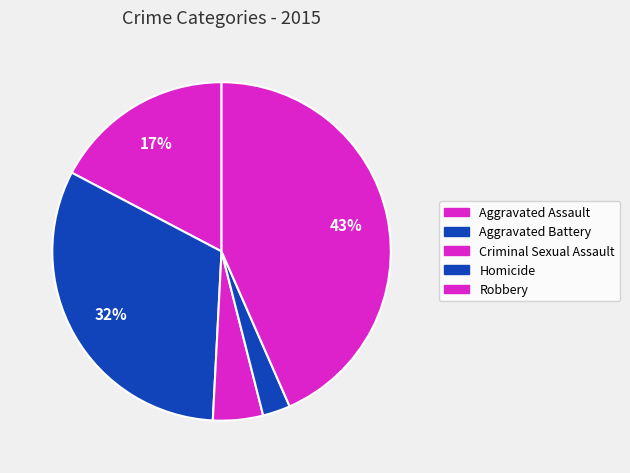

True or false: Robbery accounts for 43% of the total.

True